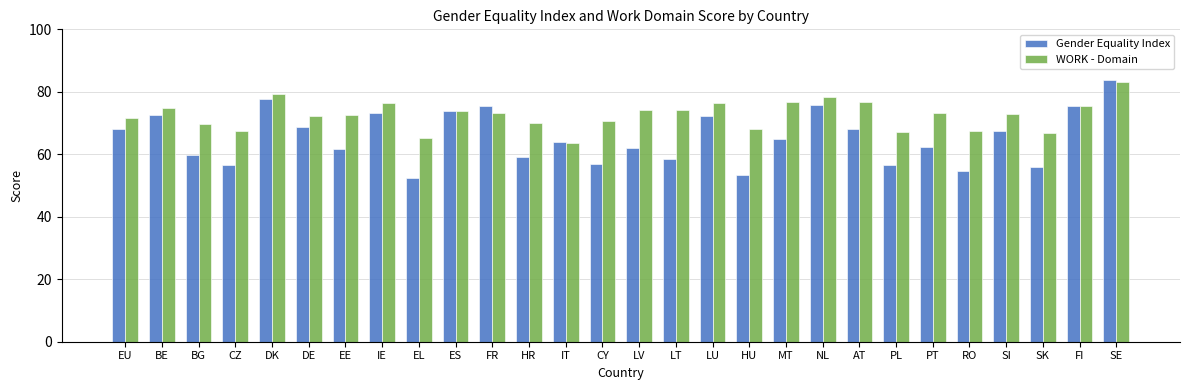

What is the highest value of the WORK - Domain series?

83.1